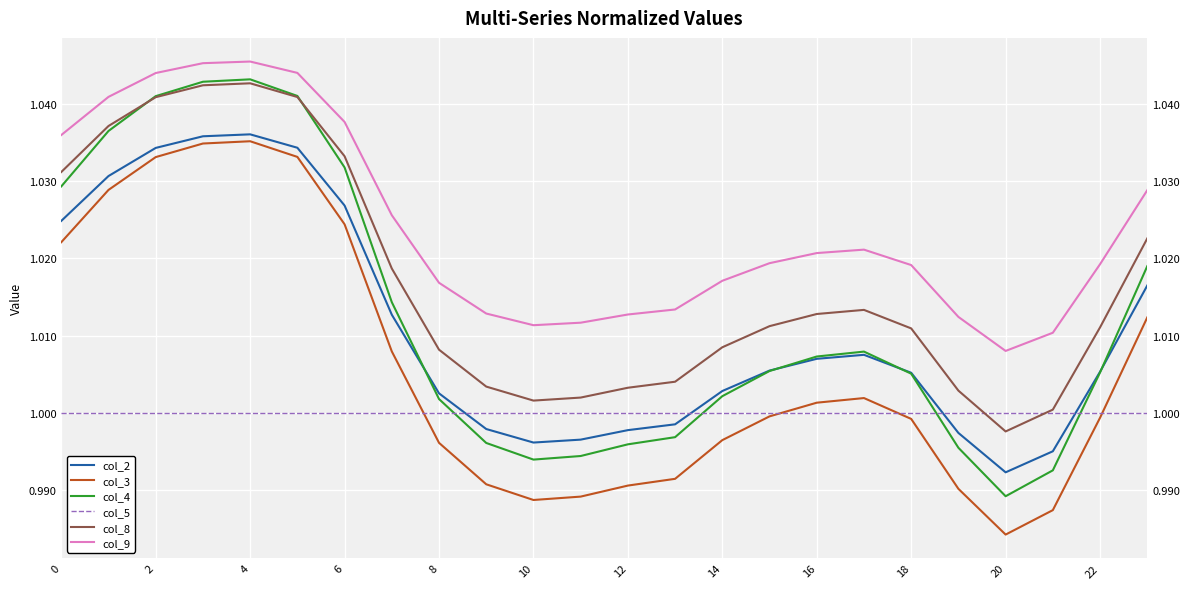

Reading left to right, transcribe all the data shown in this chart.

col_2: 1.0	1.0	1.0	1.0	1.0	1.0	1.0	1.0	1.0	1.0	1.0	1.0	1.0	1.0	1.0	1.0	1.0	1.0	1.0	1.0	1.0	1.0	1.0	1.0
col_3: 1.0	1.0	1.0	1.0	1.0	1.0	1.0	1.0	1.0	1.0	1.0	1.0	1.0	1.0	1.0	1.0	1.0	1.0	1.0	1.0	1.0	1.0	1.0	1.0
col_4: 1.0	1.0	1.0	1.0	1.0	1.0	1.0	1.0	1.0	1.0	1.0	1.0	1.0	1.0	1.0	1.0	1.0	1.0	1.0	1.0	1.0	1.0	1.0	1.0
col_5: 1.0	1.0	1.0	1.0	1.0	1.0	1.0	1.0	1.0	1.0	1.0	1.0	1.0	1.0	1.0	1.0	1.0	1.0	1.0	1.0	1.0	1.0	1.0	1.0
col_8: 1.0	1.0	1.0	1.0	1.0	1.0	1.0	1.0	1.0	1.0	1.0	1.0	1.0	1.0	1.0	1.0	1.0	1.0	1.0	1.0	1.0	1.0	1.0	1.0
col_9: 1.0	1.0	1.0	1.0	1.0	1.0	1.0	1.0	1.0	1.0	1.0	1.0	1.0	1.0	1.0	1.0	1.0	1.0	1.0	1.0	1.0	1.0	1.0	1.0